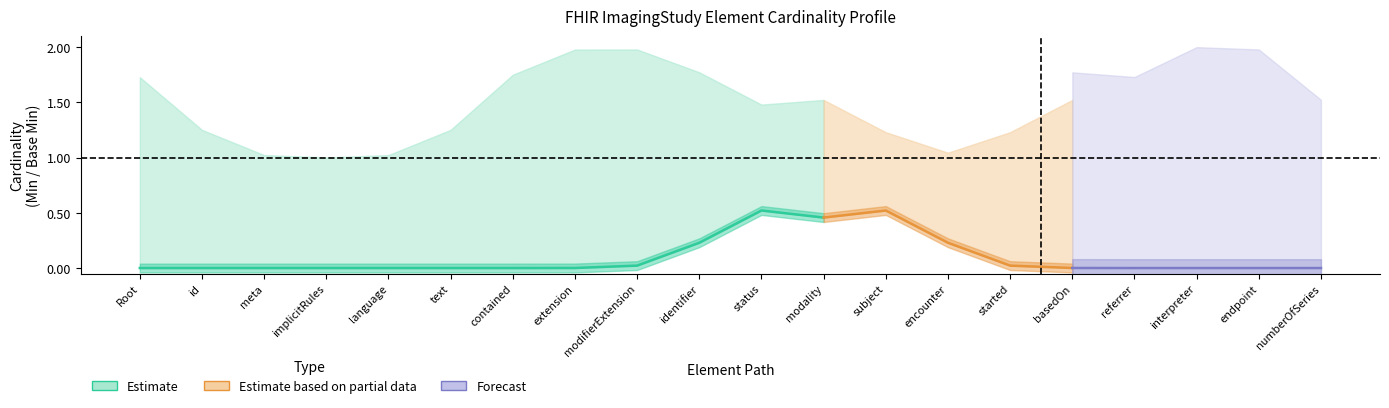

True or false: Base Max and Min intersect in this chart.

False